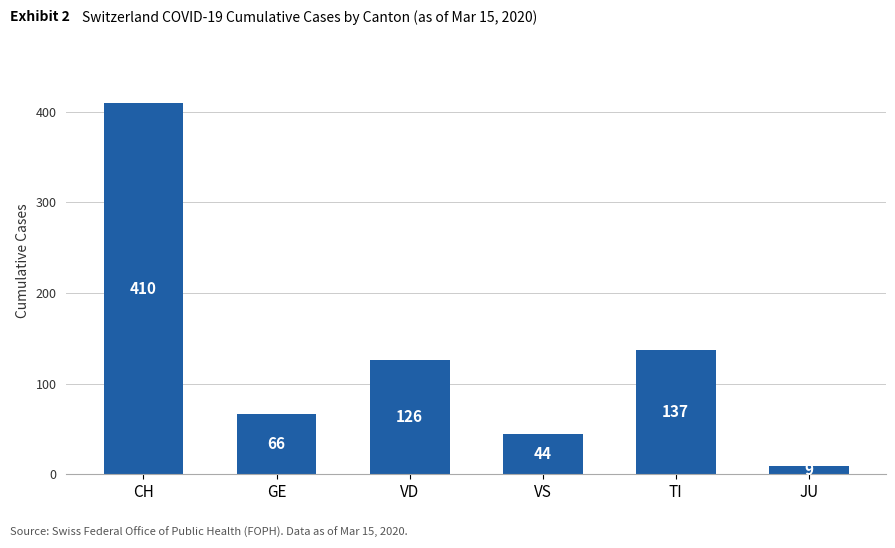

What is the label of the 4th bar from the left?

VS